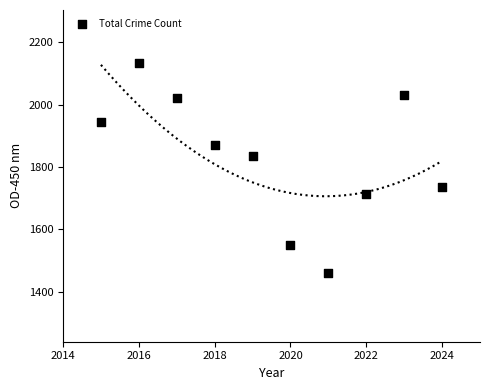

What is the range of X values (max minus min)?

9